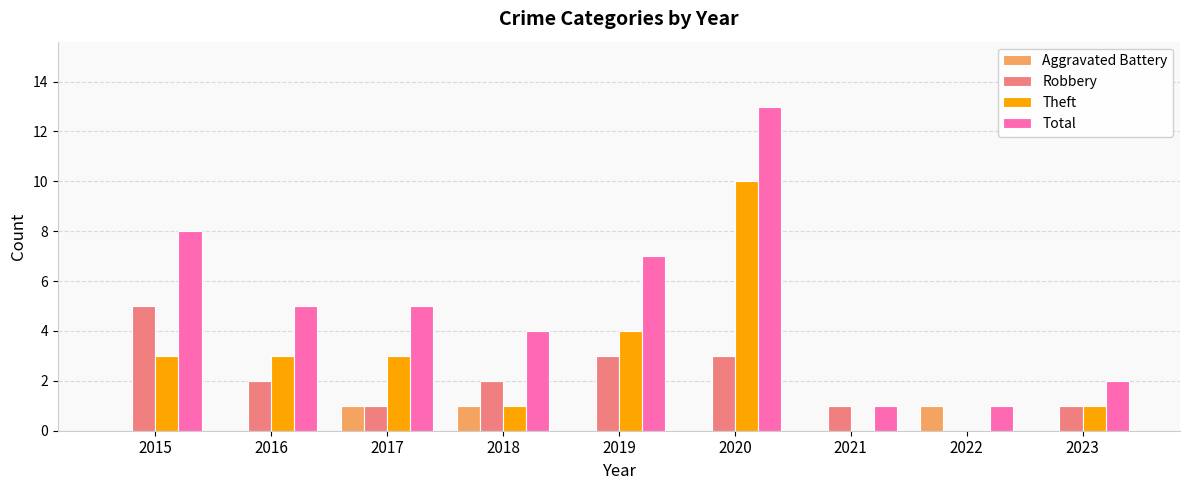

What are all the series names shown in the legend?

Aggravated Battery, Robbery, Theft, Total